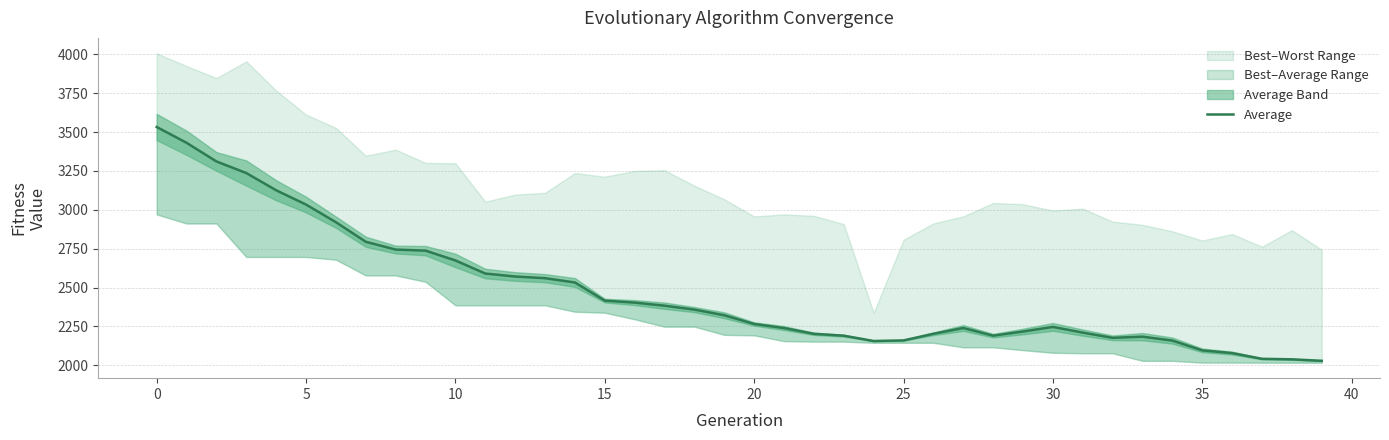

What is the label of the 29th point from the right?

11